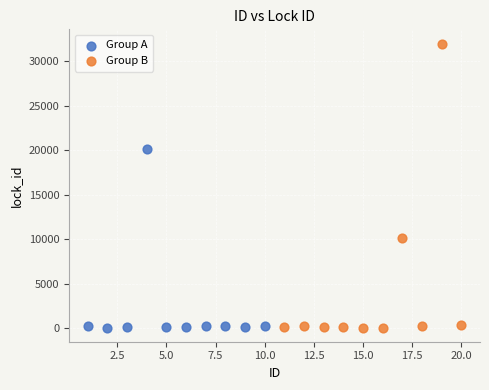

Which series contains the highest Y value?

Group B